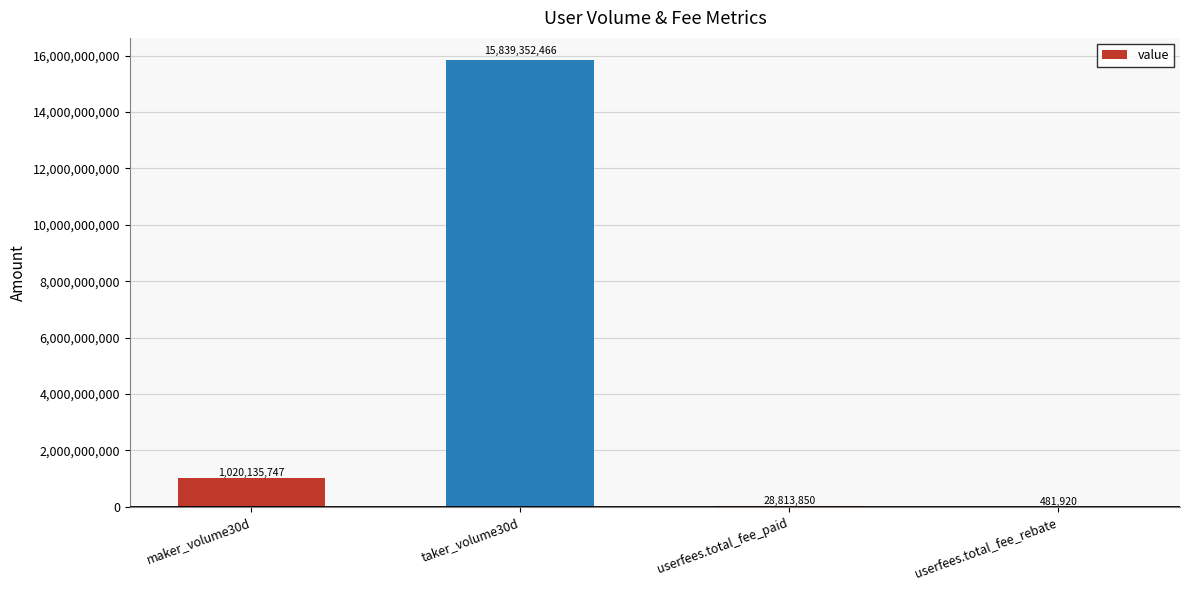

The value at maker_volume30d is 1020135747. True or false?

True